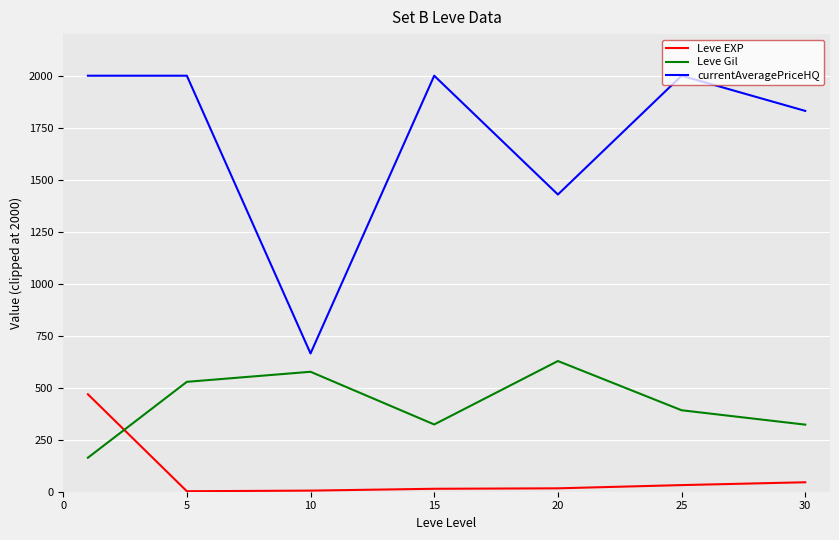

What is the difference between the maximum and minimum values in the Leve EXP series?

466.2